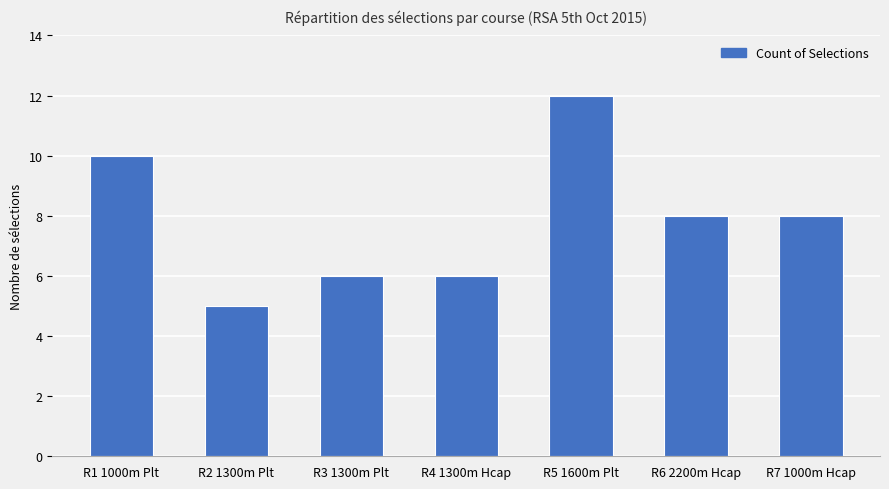

What is the label of the 4th bar from the right?

R4 1300m Hcap